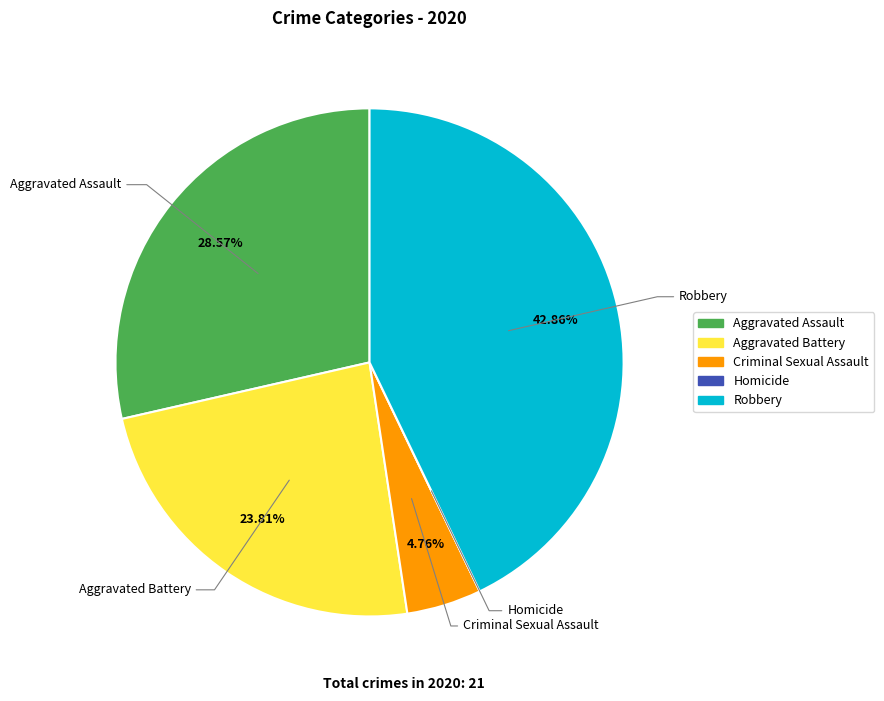

True or false: Robbery accounts for 53% of the total.

False